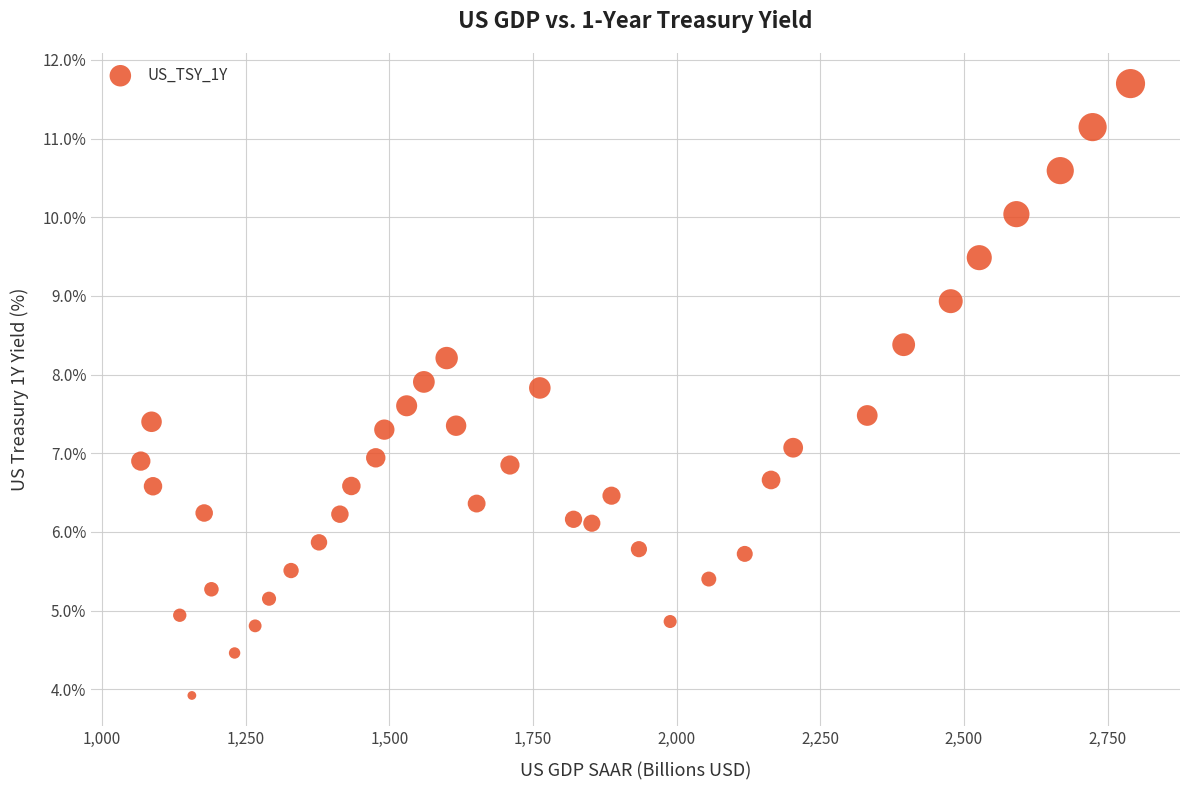

What is the range of X values (max minus min)?

1722.5